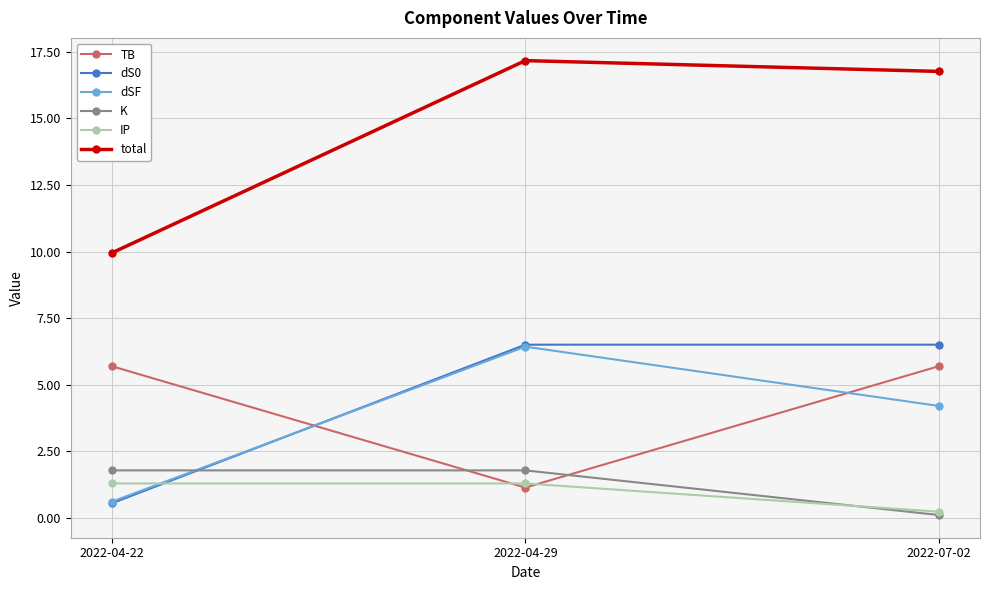

Is it true that TB equals 3.4 at 2022-07-02?

False